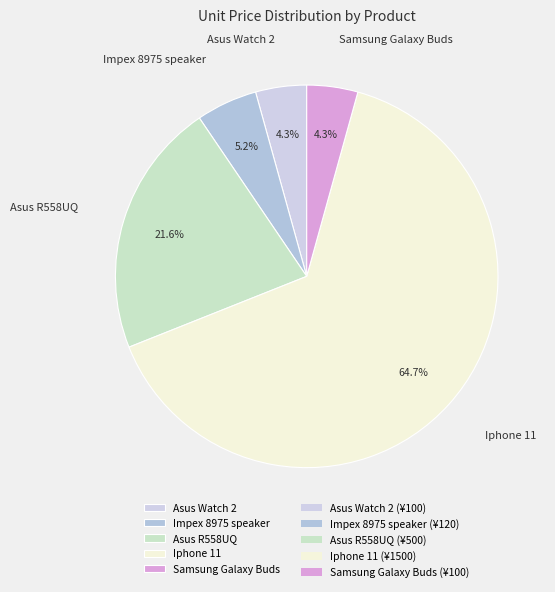

Combined, what portion of the pie is Iphone 11 and Asus R558UQ?

86.2%